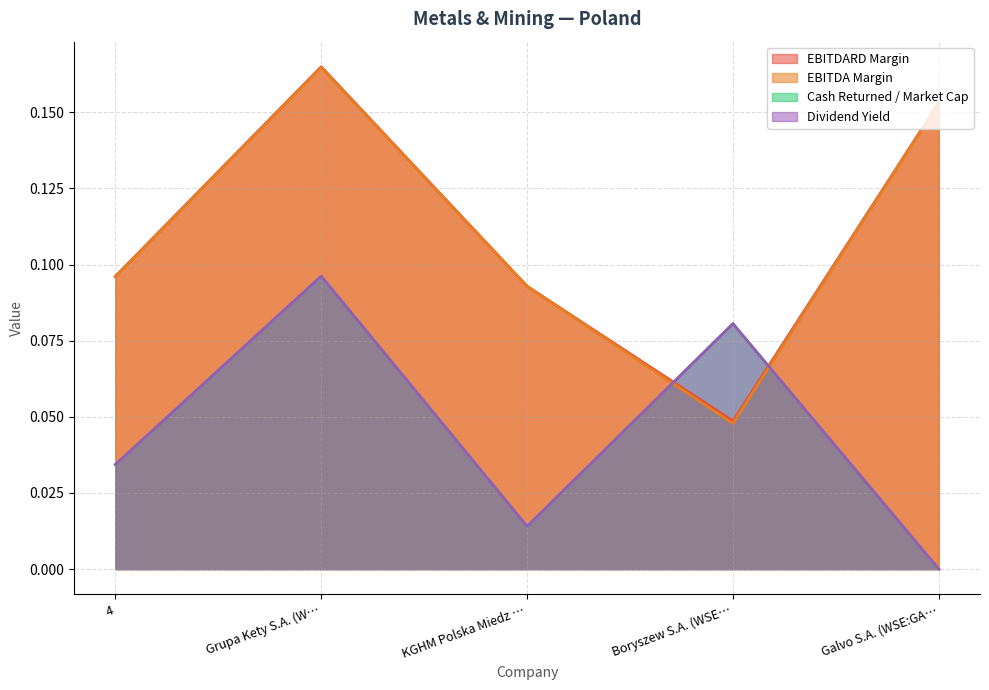

Does the chart display data point markers on the line(s)?

No